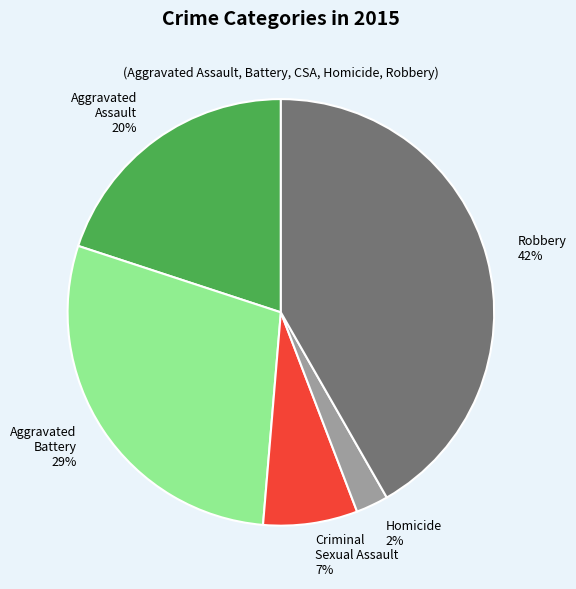

Is there a majority slice in this chart?

No